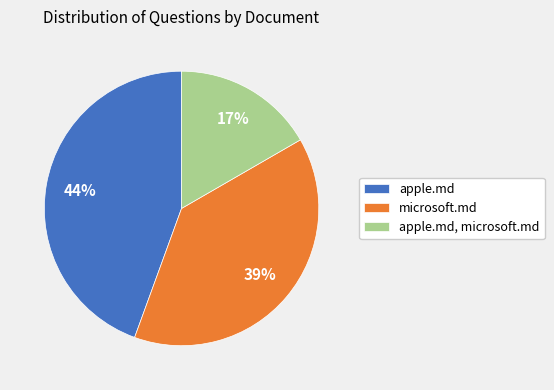

To the nearest percent, what is the combined percentage of microsoft.md and apple.md?

83%